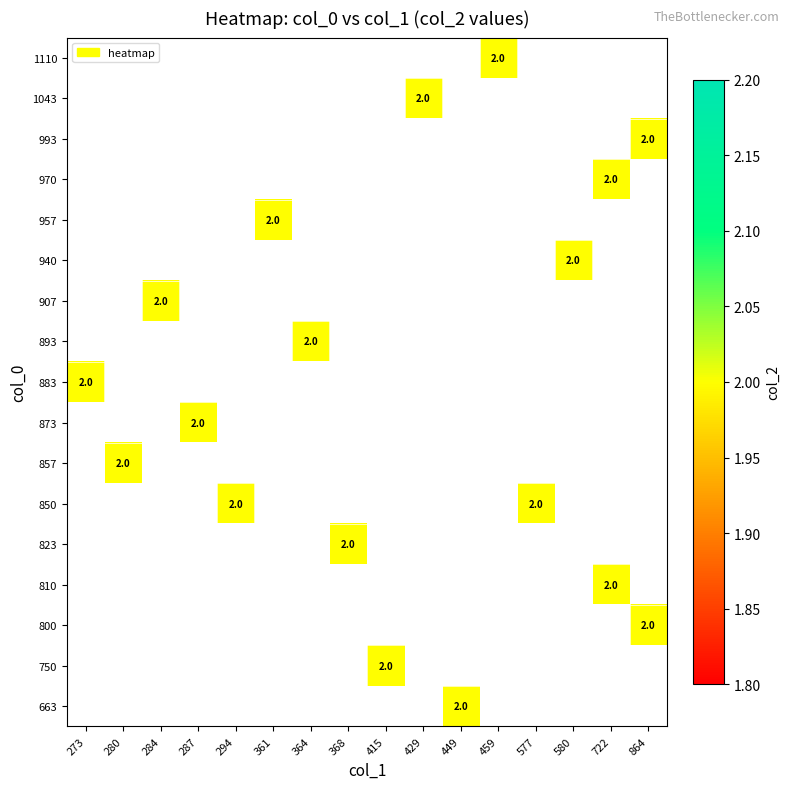

Rank the series by their maximum value, from highest to lowest.

663, 750, 800, 810, 823, 850, 857, 873, 883, 893, 907, 940, 957, 970, 993, 1043, 1110